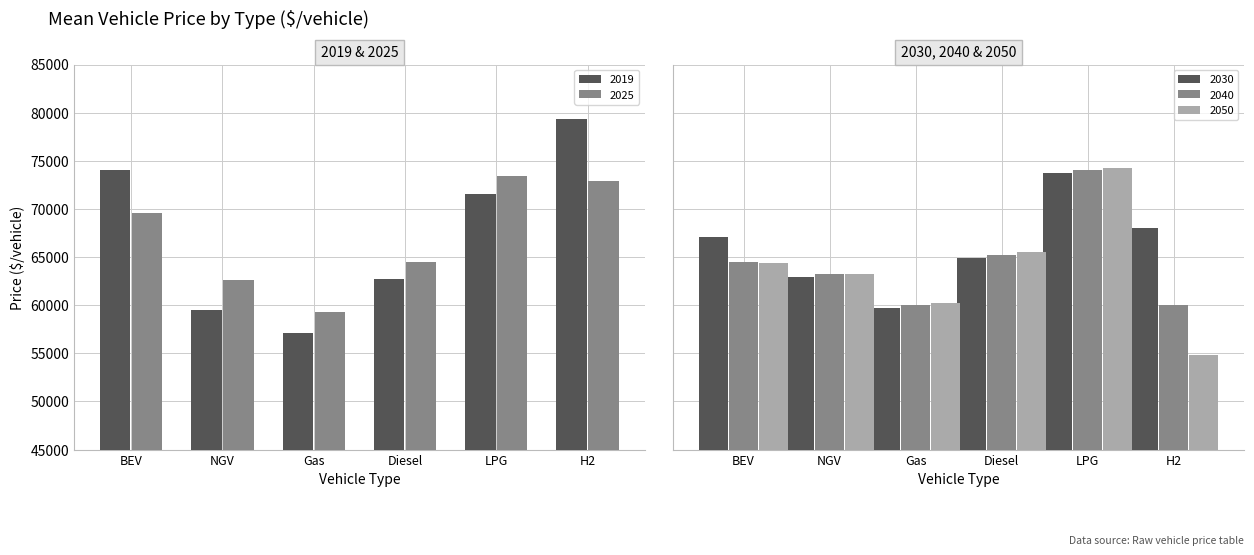

Does the chart contain any negative values?

No